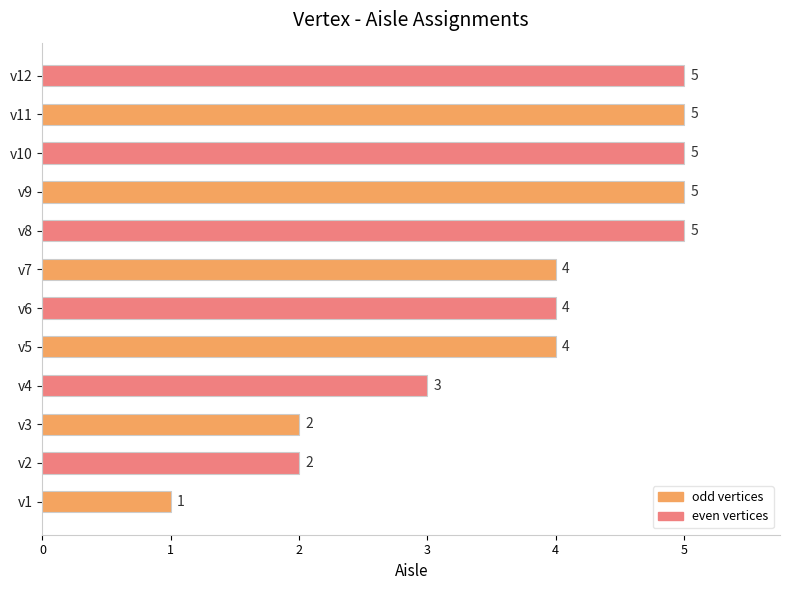

Is it true that the value at v3 is 3?

False